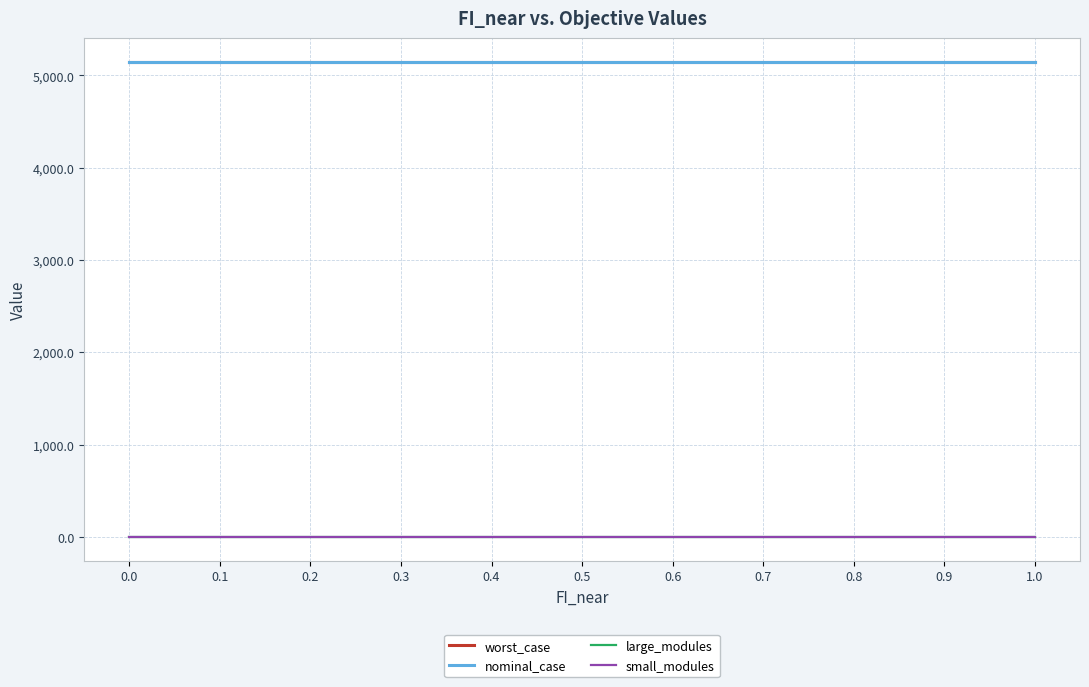

What is the spread (max minus min) of values at 0.7?

5148.2